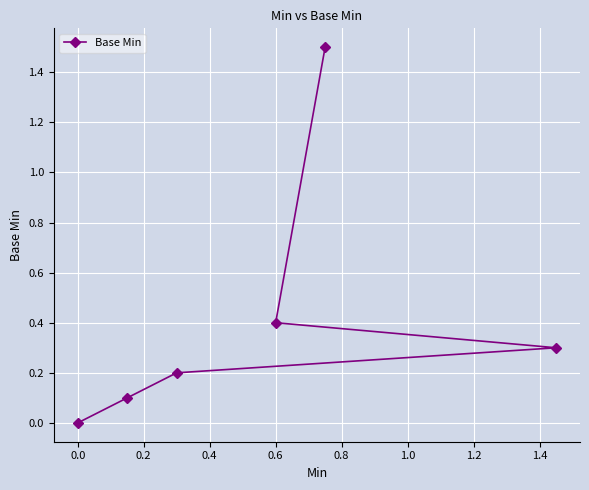

Count the number of categories in the chart.

6